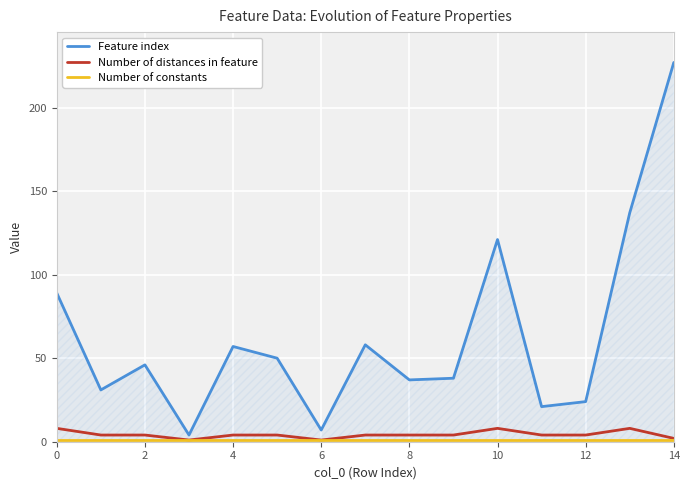

Which series has the widest spread of values?

Feature index